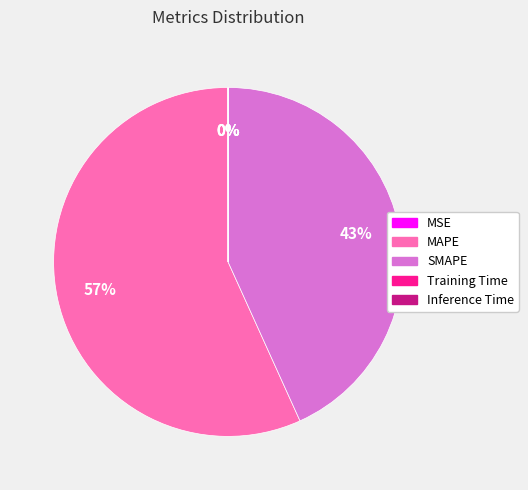

Which slice represents more than half of the pie?

MAPE